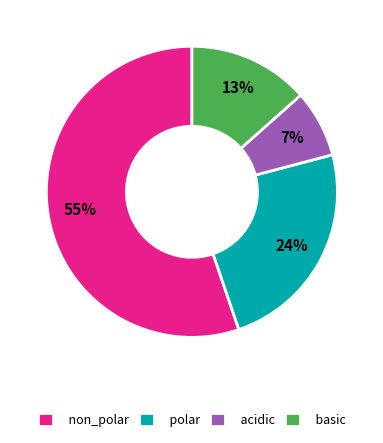

Does polar represent more than half of the total?

No